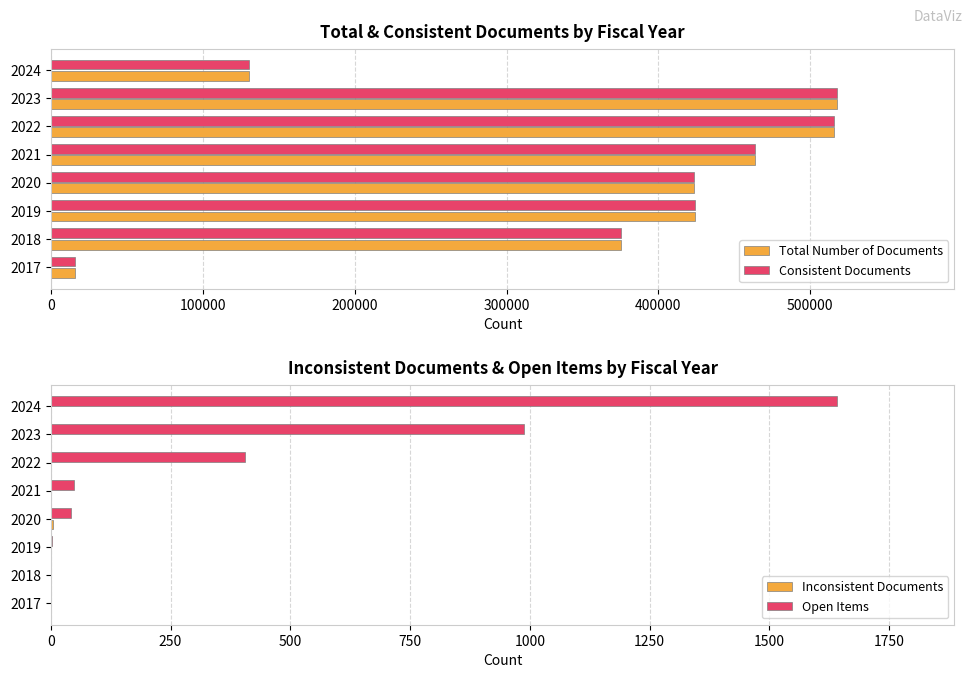

How many data points in Open Items are less than 48?

4